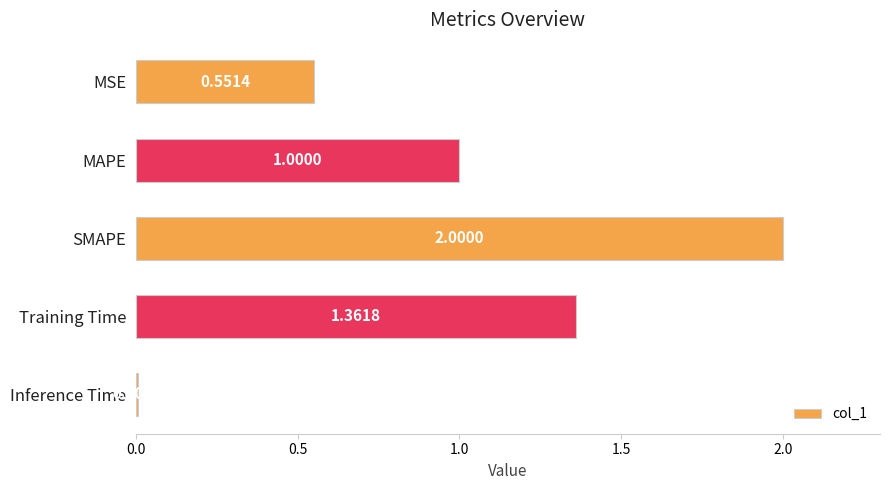

What is the change in value from SMAPE to Training Time?

-0.6